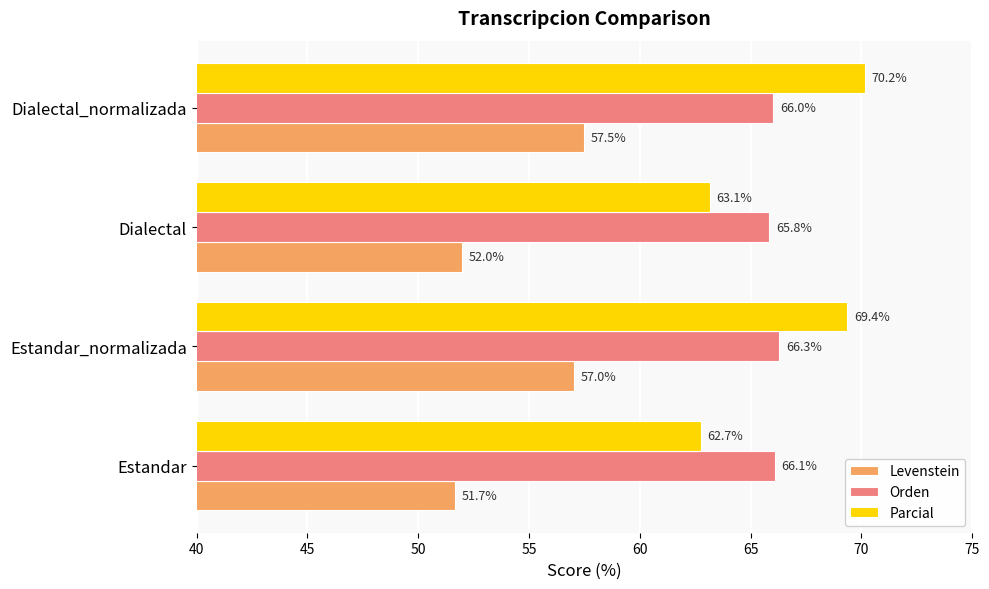

What is the difference between the maximum and second lowest values in the Orden series?

0.3